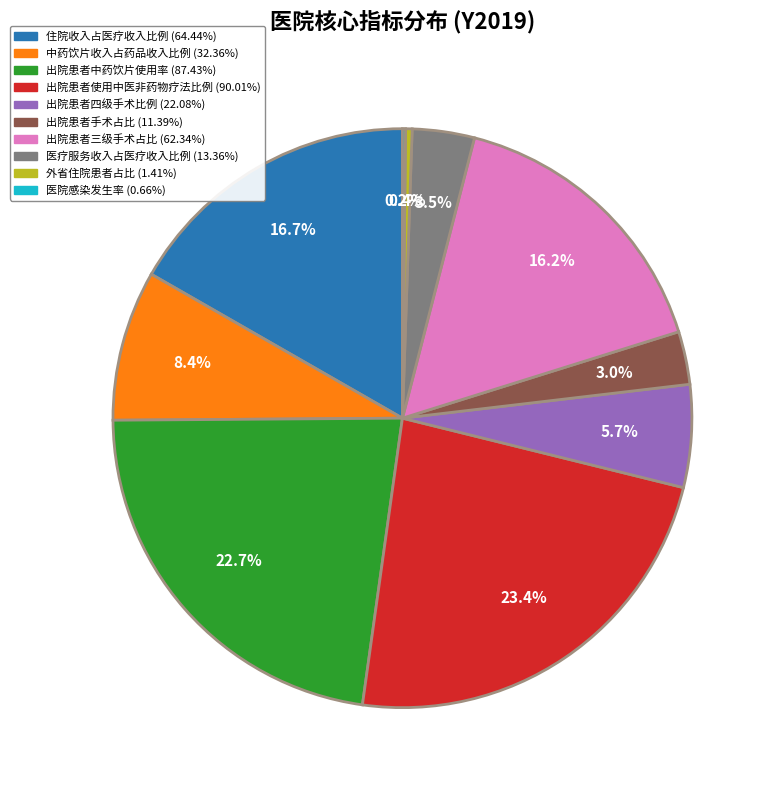

Which slice is the largest?

出院患者使用中医非药物疗法比例